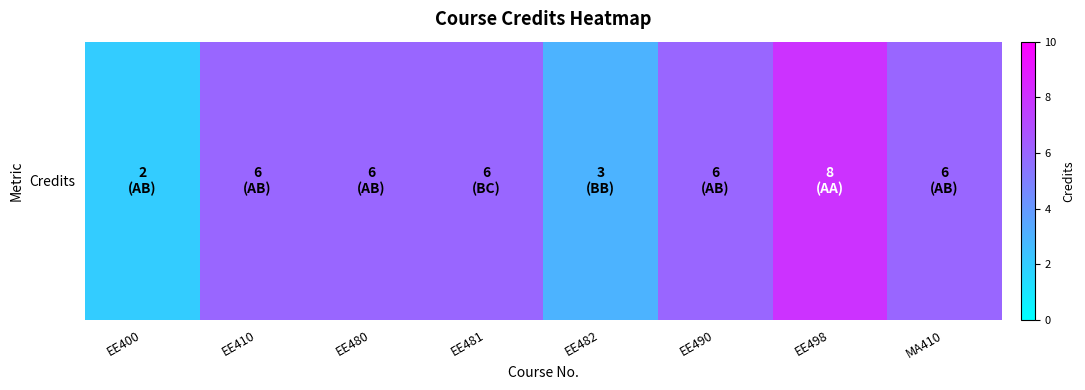

How many values are between 6 and 7?

5